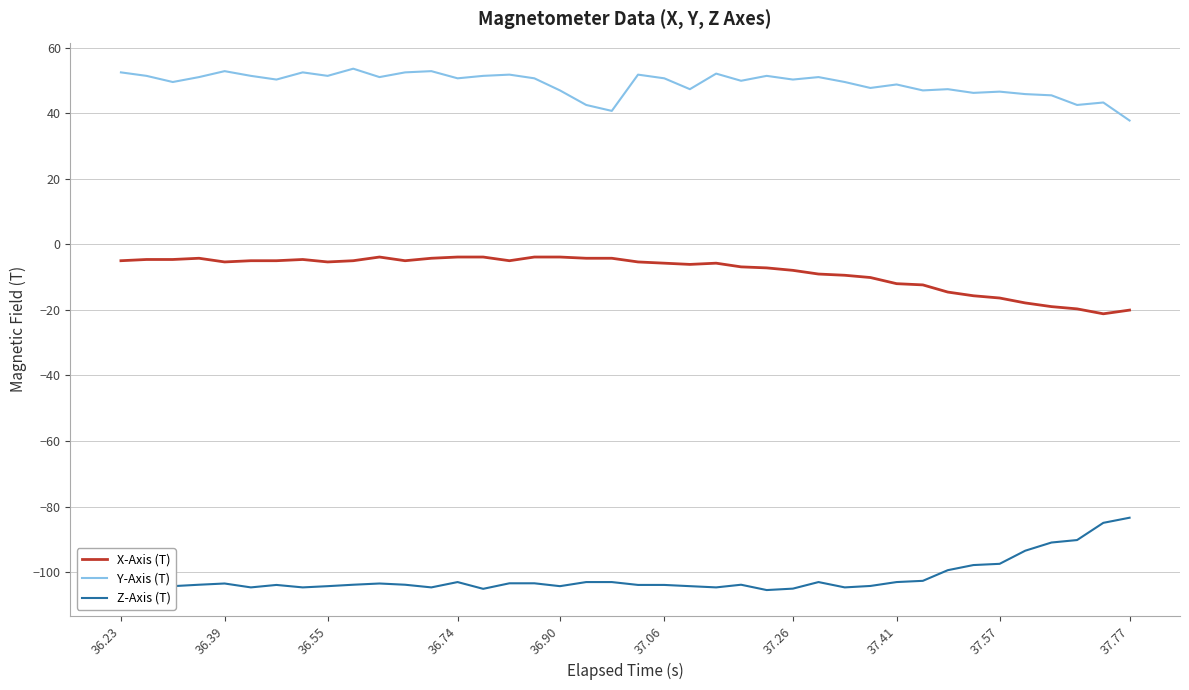

Which series has the largest range (max minus min)?

Z-Axis (T)